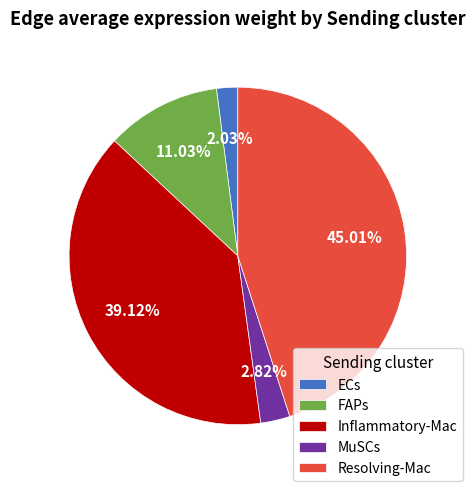

Is it true that Resolving-Mac is 45% of the pie?

True